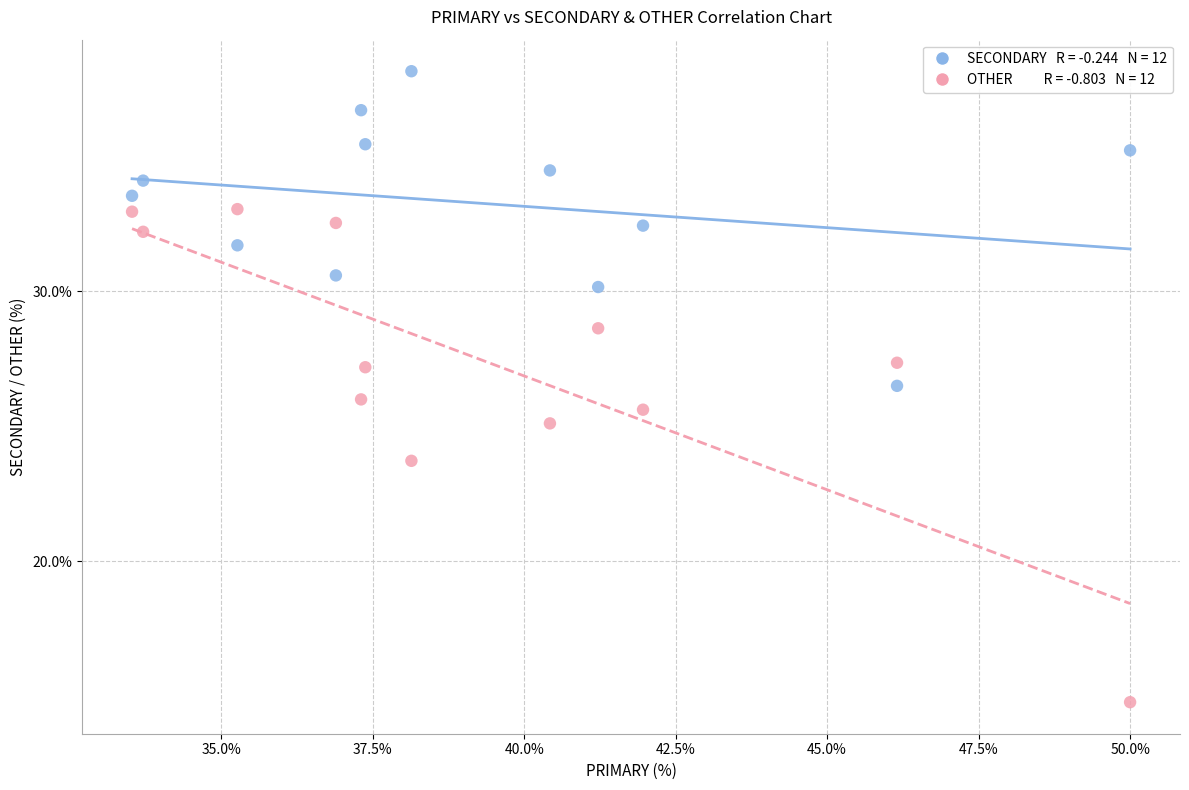

Across all data points, what is the range of Y values (max minus min)?

23.4